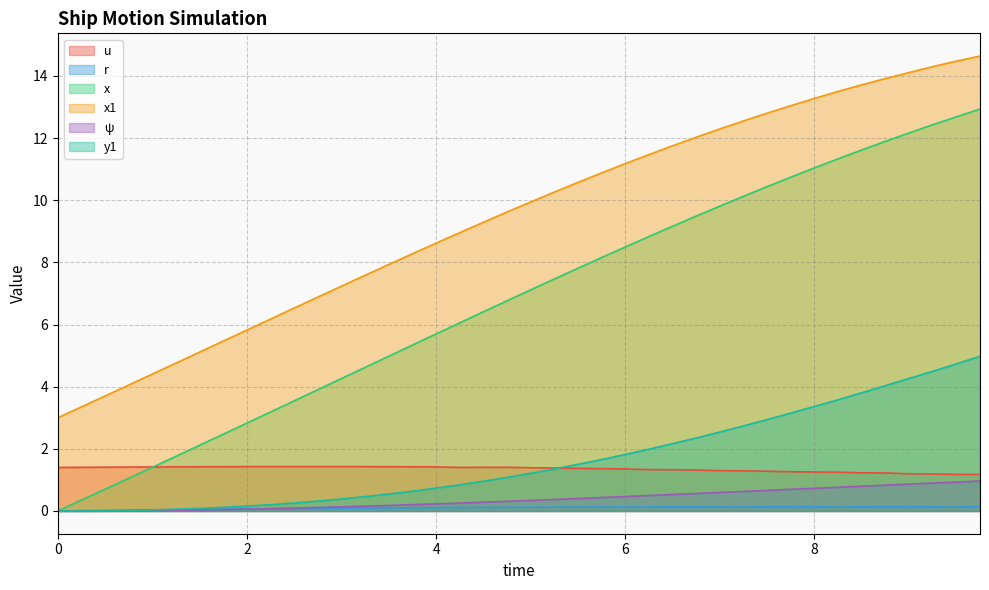

List the series in order of their peak value, highest first.

x1, x, y1, u, ψ, r